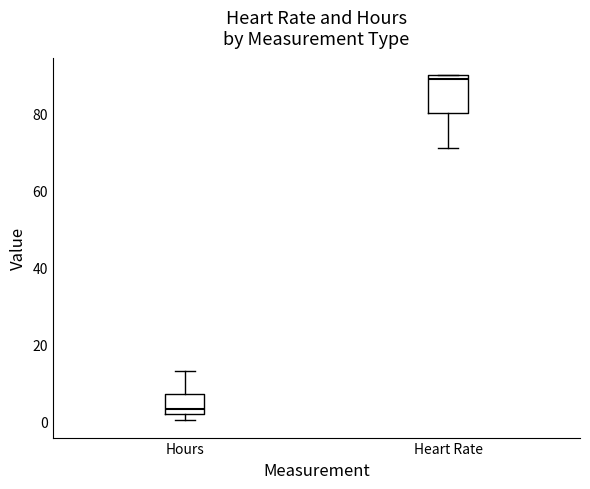

Reading left to right, read every box against the y-axis: the position of its median line, the range the box covers, and the ends of its whiskers. The values are not printed on the chart, so give them approximately, as read against the axis.

Hours: median 4, box 2 to 6, whiskers 0 to 12
Heart Rate: median 90 (just below the box's upper edge), box 80 to 90, whiskers 72 to 90